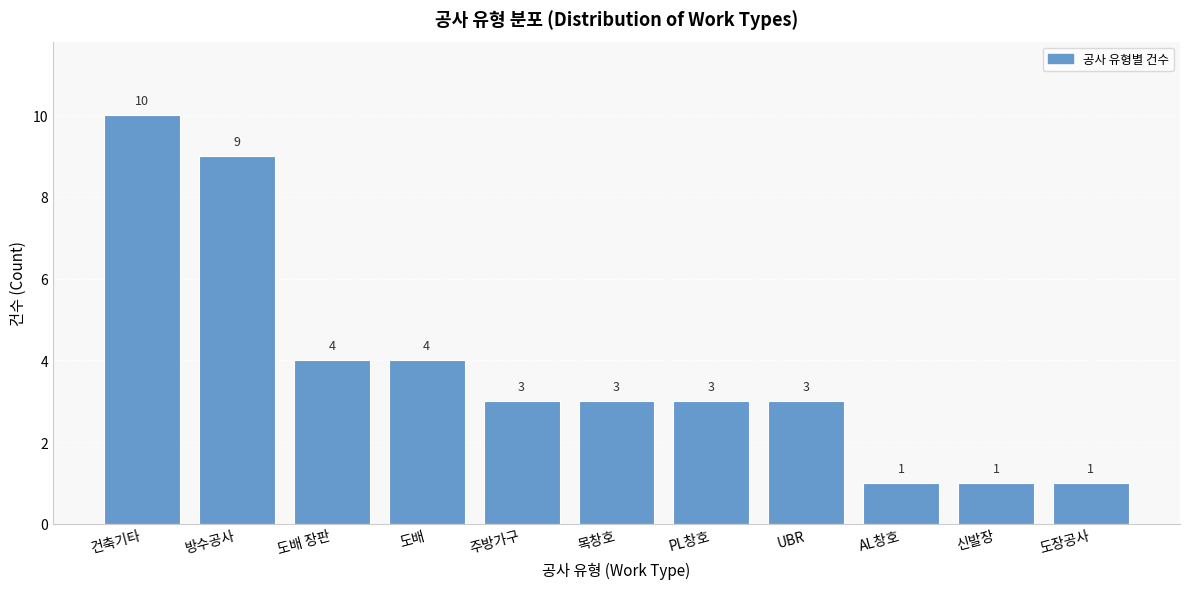

Reading right to left, what are all the values shown in this chart?

도장공사=1	신발장=1	AL창호=1	UBR=3	PL창호=3	목창호=3	주방가구=3	도배=4	도배 장판=4	방수공사=9	건축기타=10